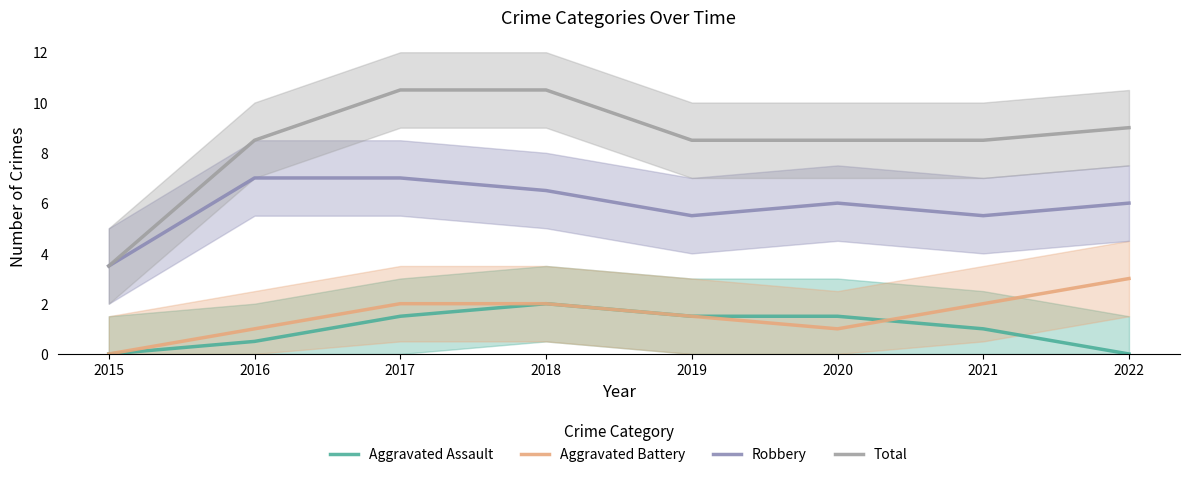

Which has a higher value, 2017 or 2020?

2017